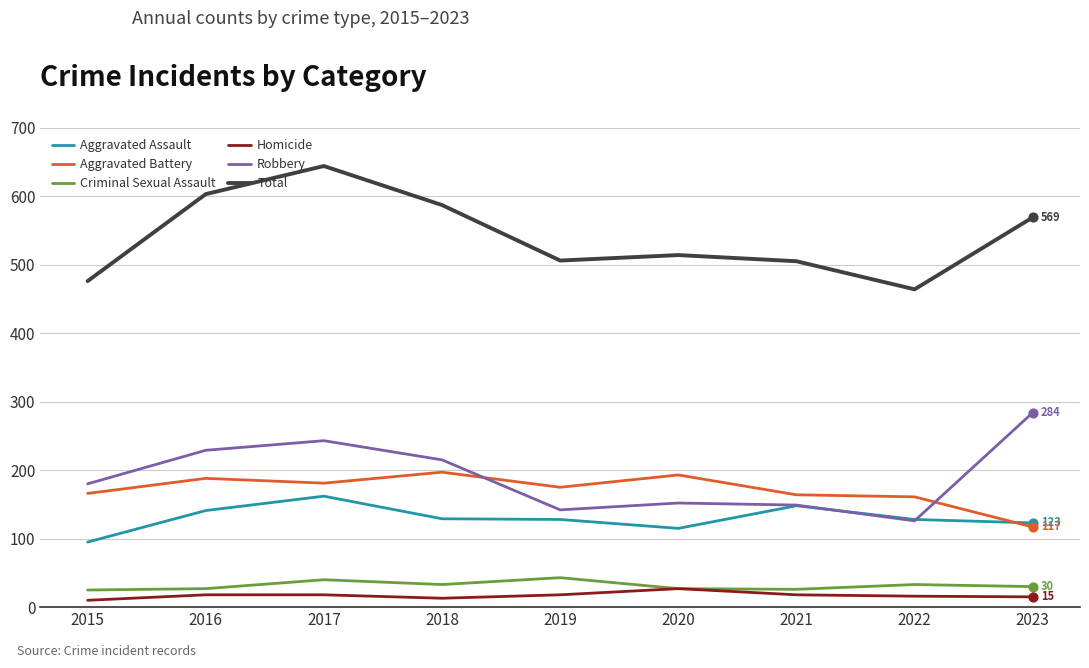

Between 2015 and 2018, which series saw the biggest shift?

Total